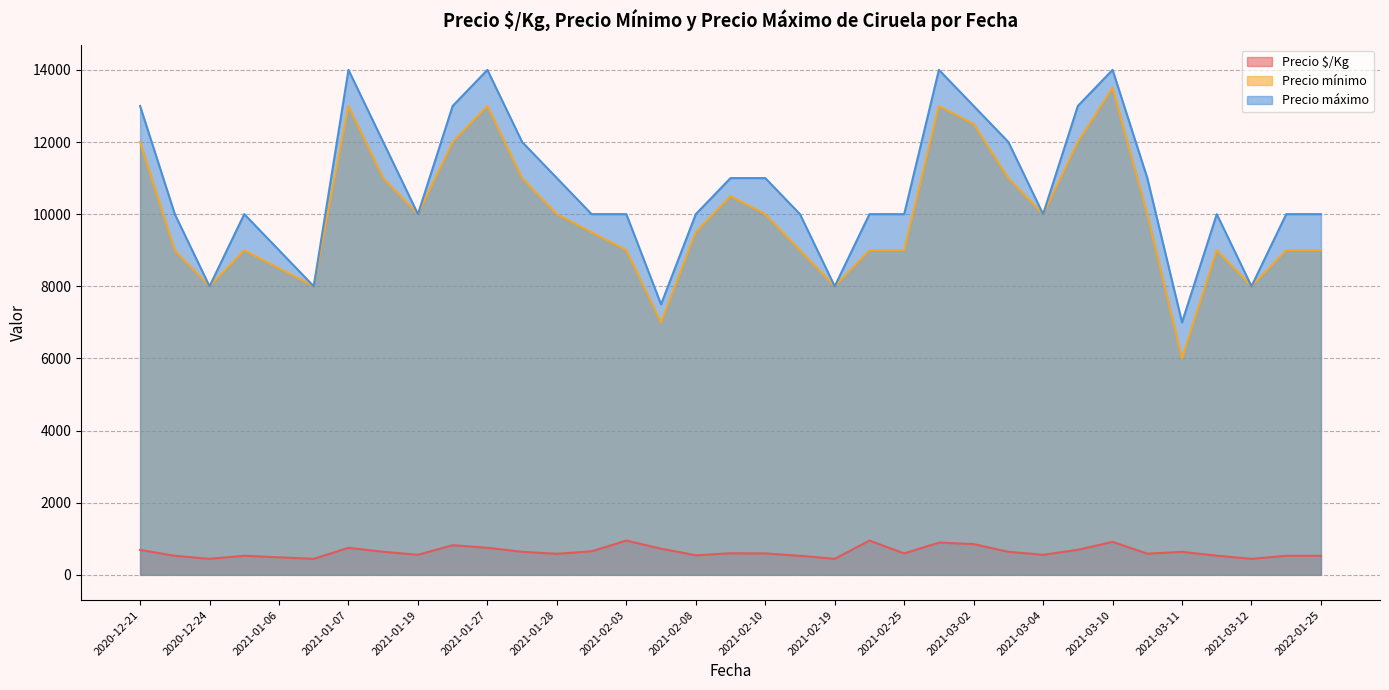

What is the value of the Precio $/Kg point at the 16th from the left?

725